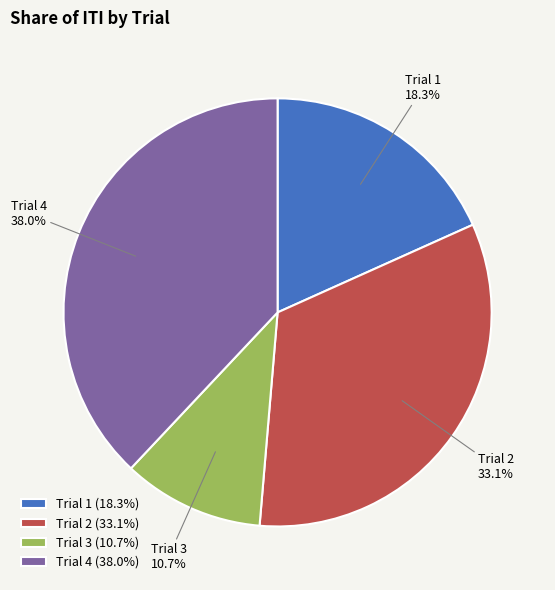

How many slices are in this pie chart?

4